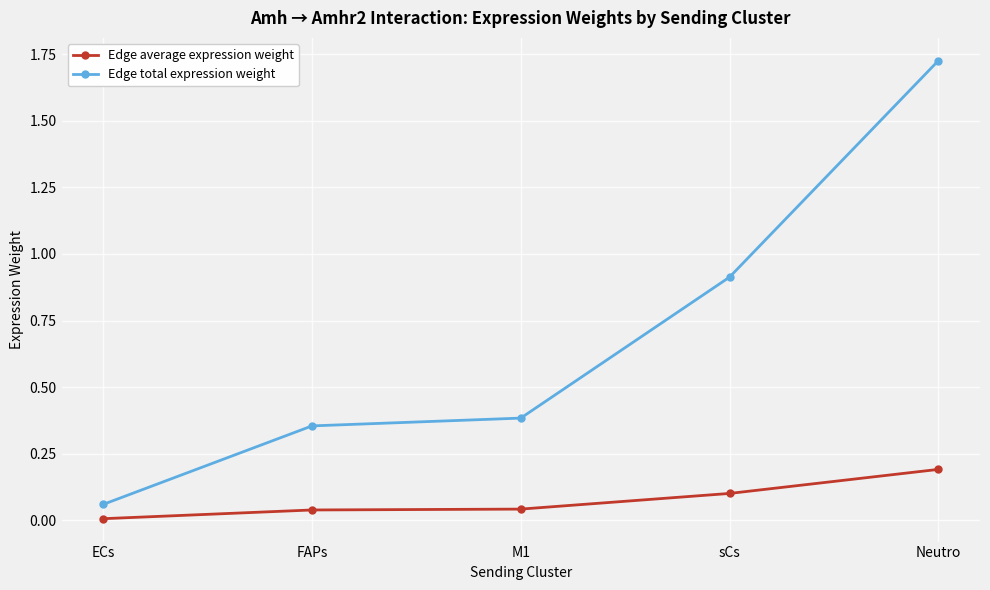

At FAPs, list the series in order from smallest to largest.

Edge average expression weight, Edge total expression weight